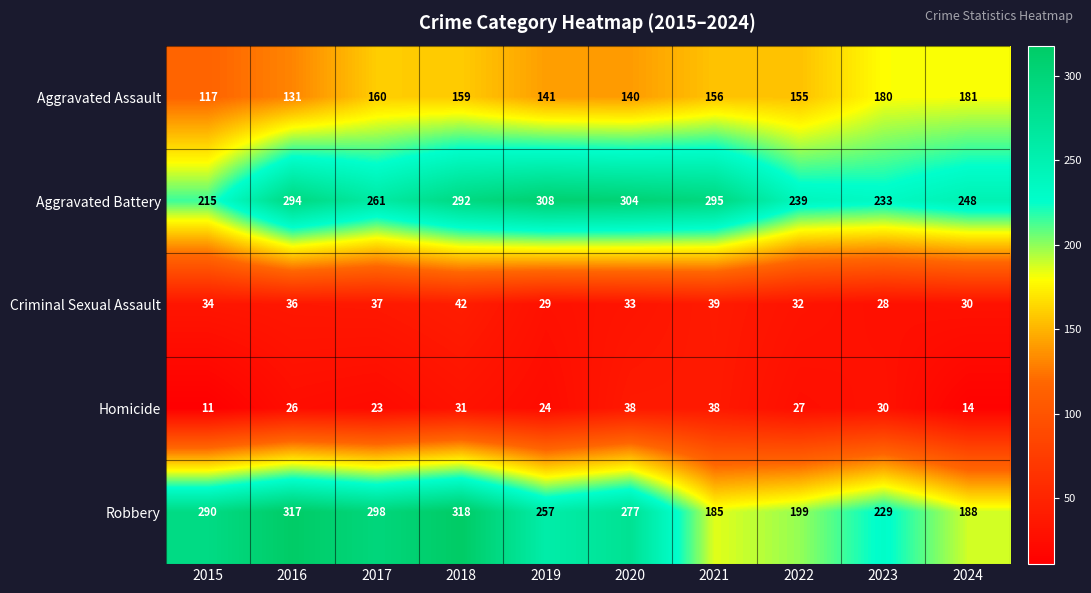

At how many categories does at least one series exceed 60?

10